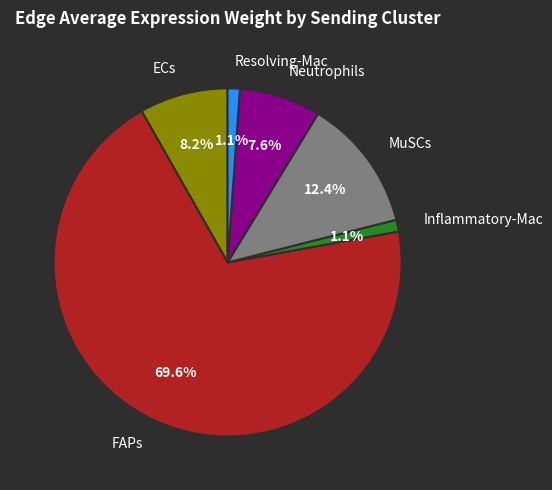

True or false: Resolving-Mac accounts for 11% of the total.

False